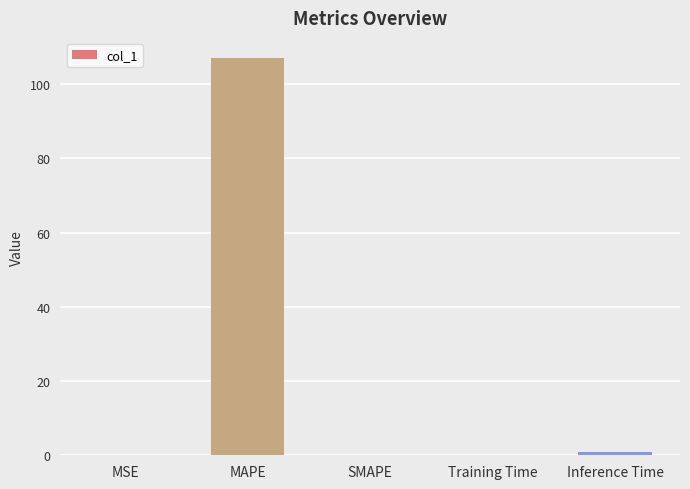

Which category has the highest value across all series?

MAPE